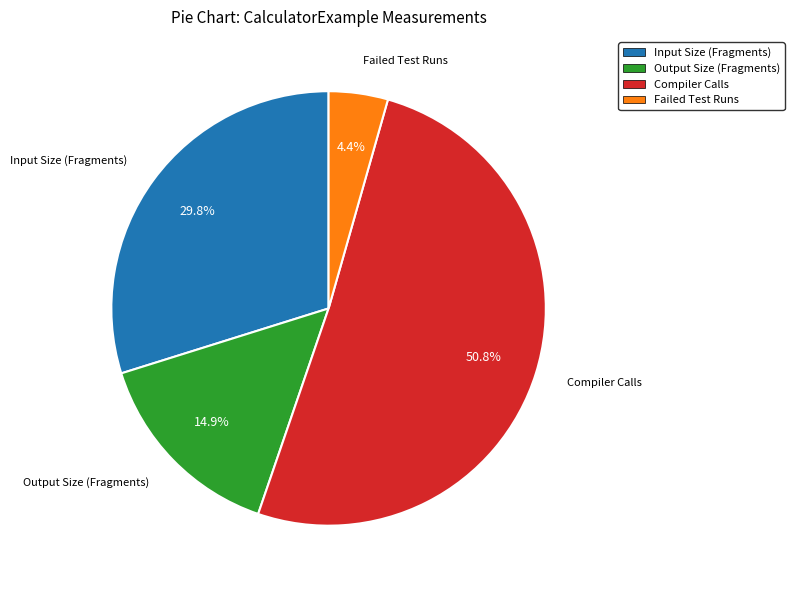

Which slice is the largest?

Compiler Calls